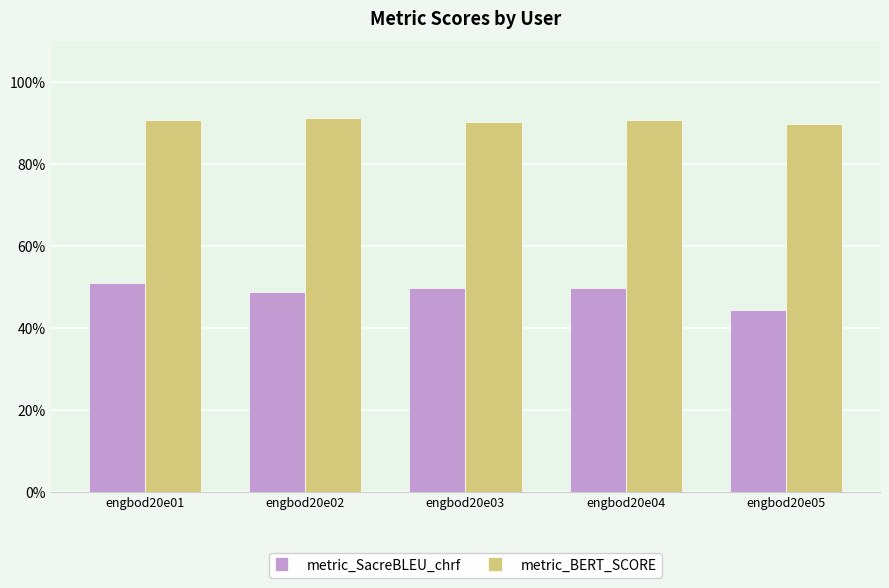

List the series in order of their peak value, lowest first.

metric_SacreBLEU_chrf, metric_BERT_SCORE